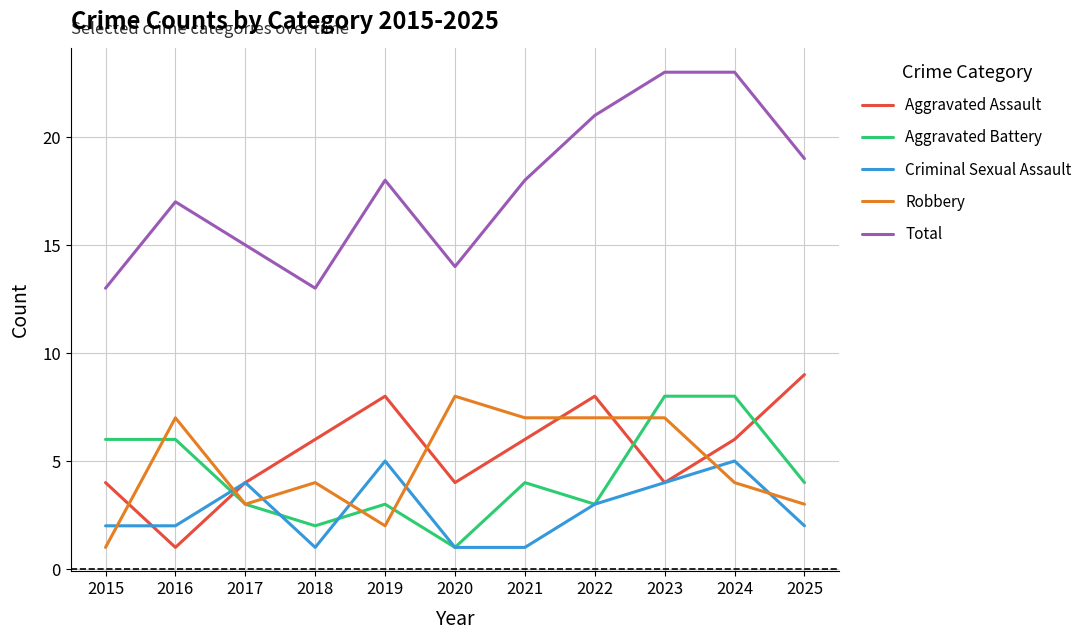

True or false: Total and Robbery cross at least once.

False